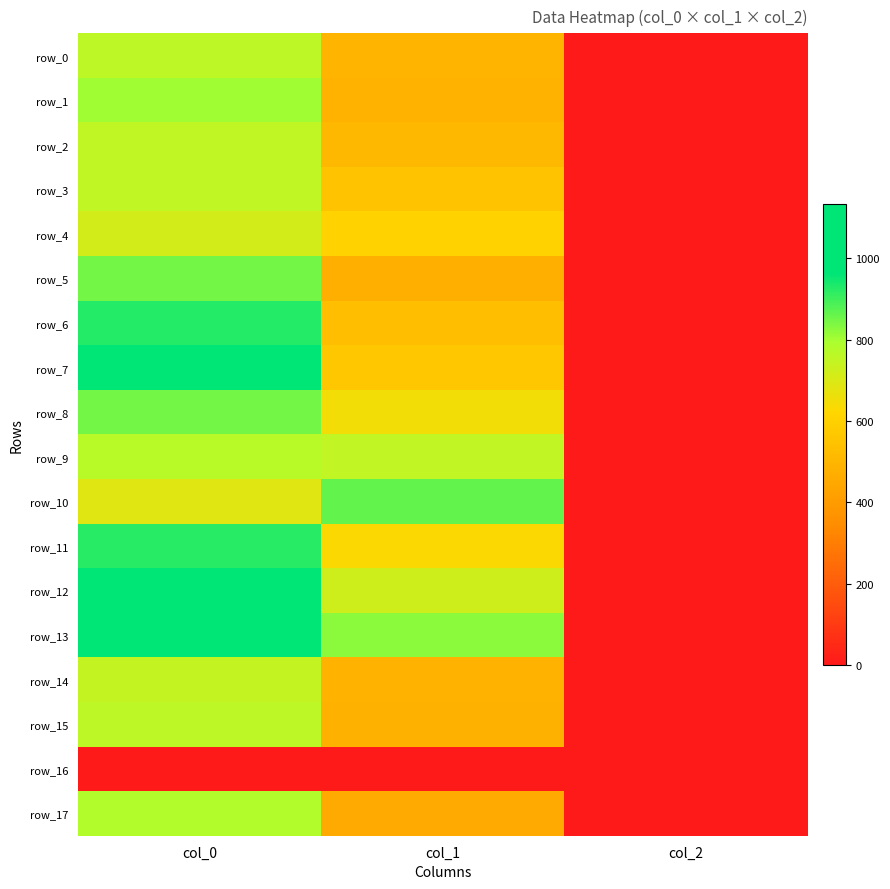

Is the value of row_6 at col_0 greater than the value of row_12 at col_1?

Yes